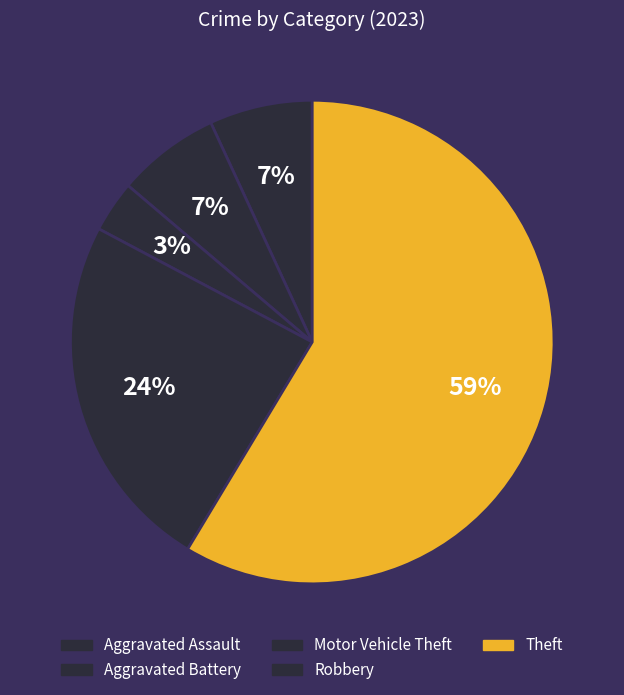

To the nearest percent, what portion does Robbery represent?

24%